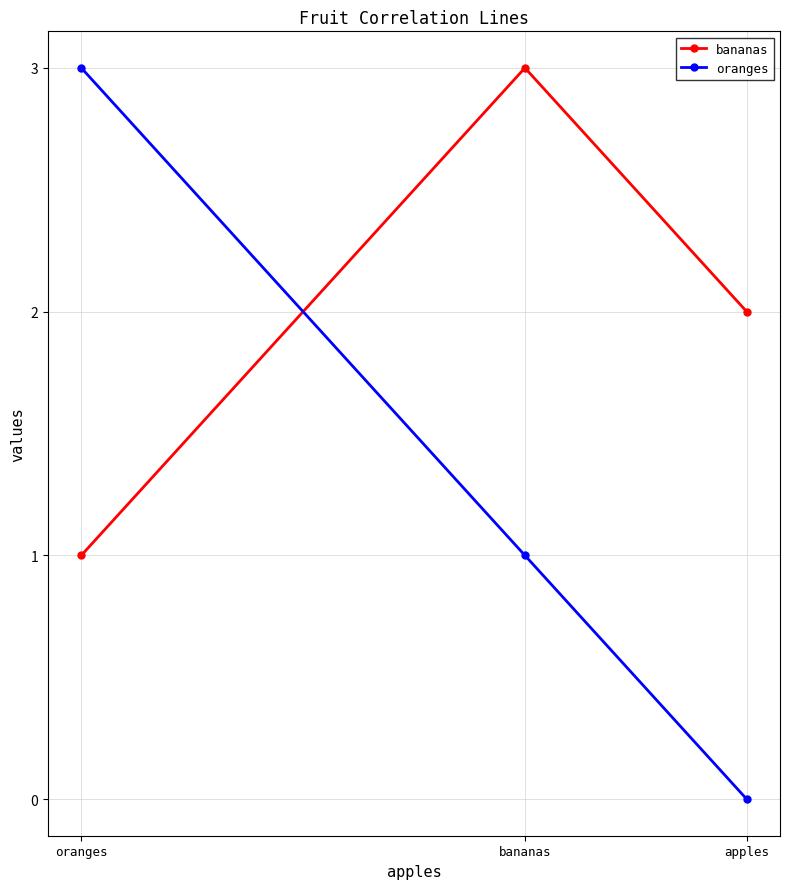

True or false: oranges has a value of -2 at apples.

False